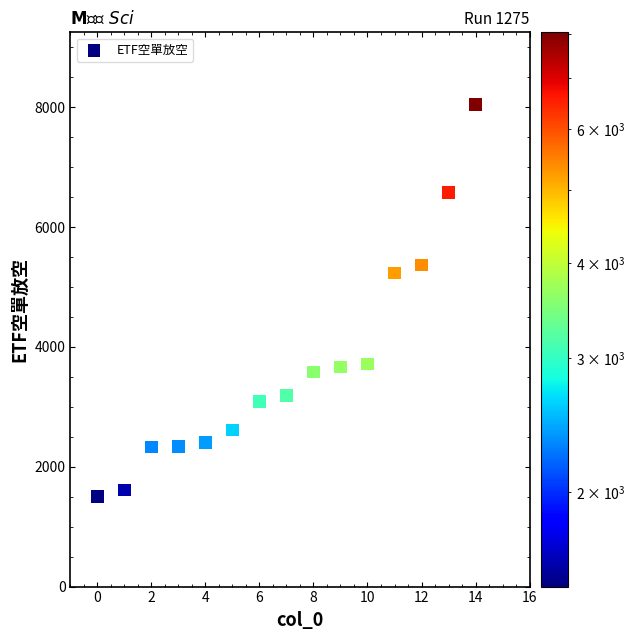

What is the range of Y values (max minus min)?

6542